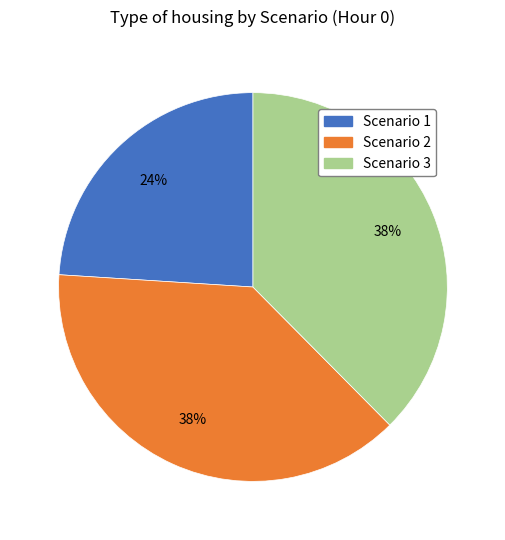

Combined, do Scenario 2 and Scenario 1 account for over 50%?

Yes